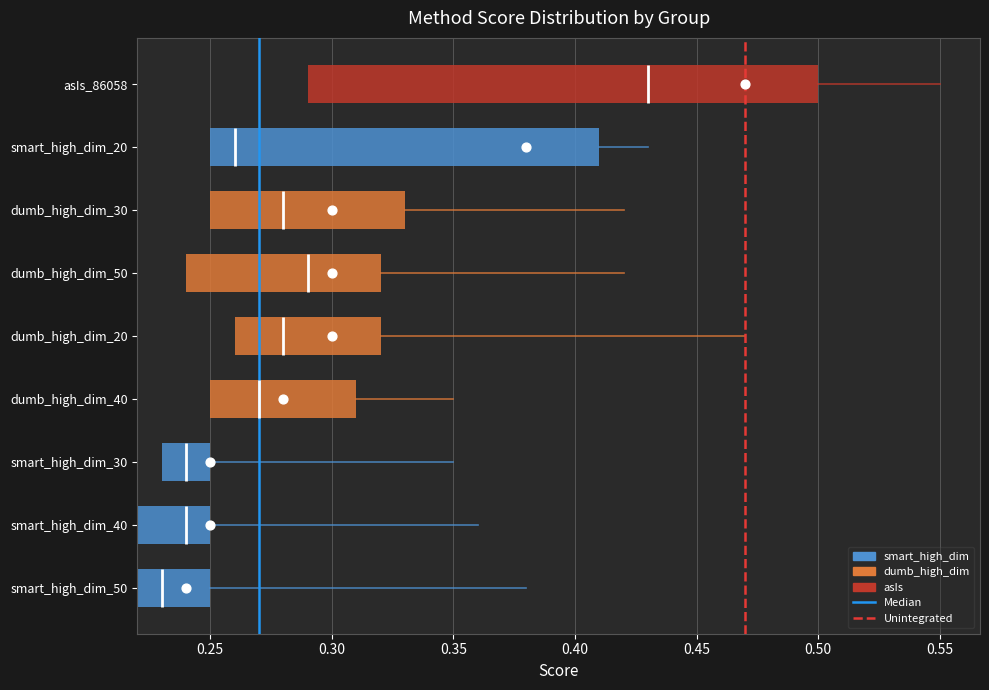

Is the value of Median at 0.20 greater than the value of Unintegrated at 0.25?

No